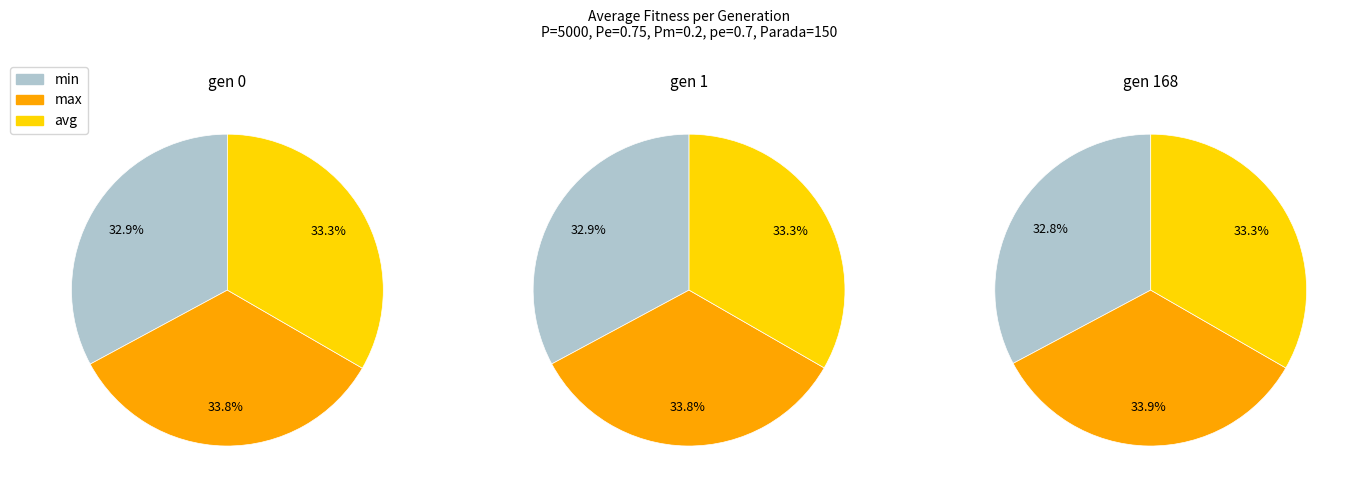

Which series changed the most between gen 0 and gen 1?

avg